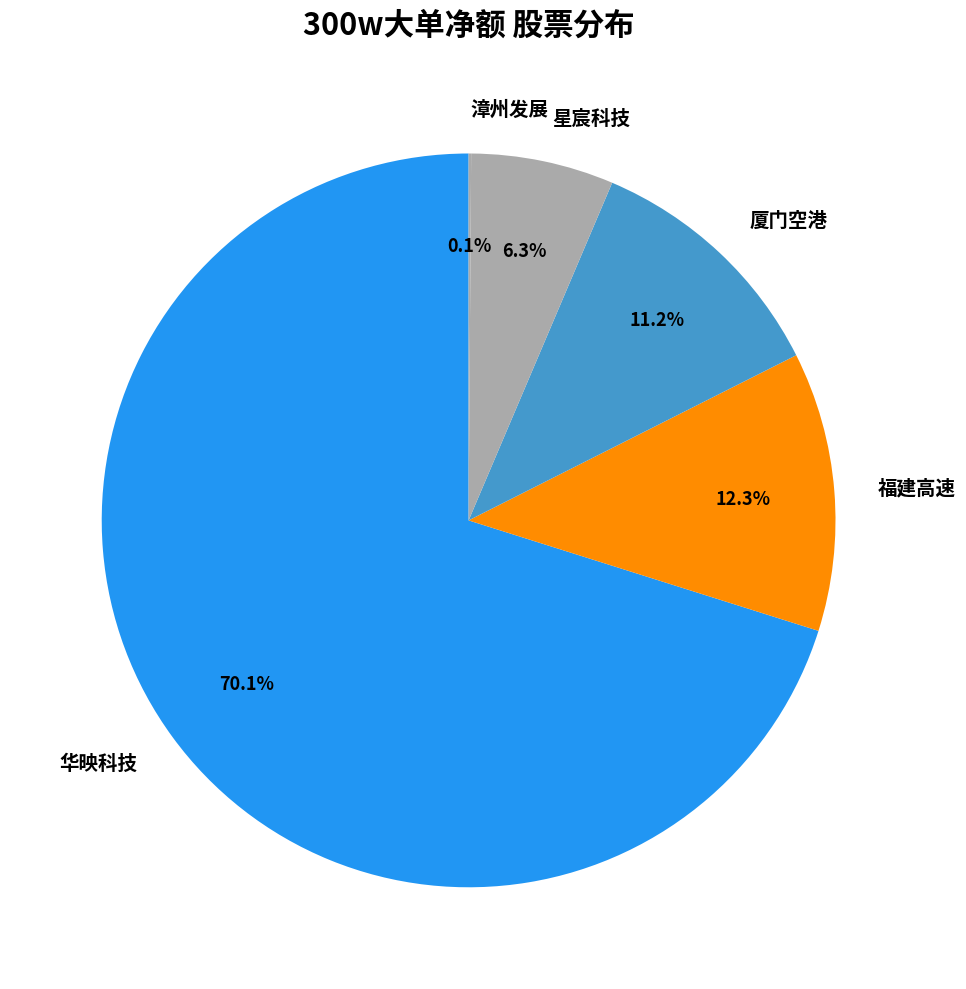

Which slice is the largest?

华映科技